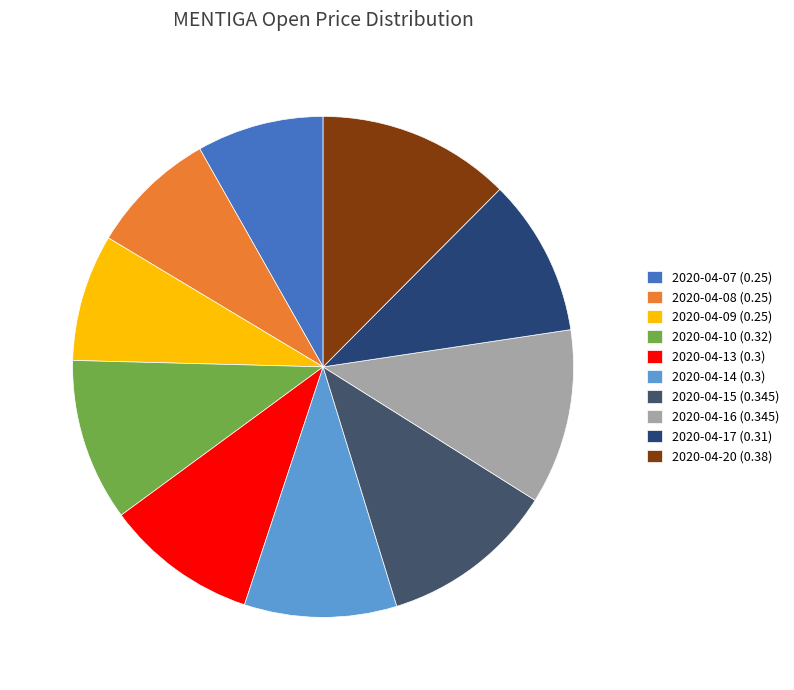

How many segments does this pie chart have?

10